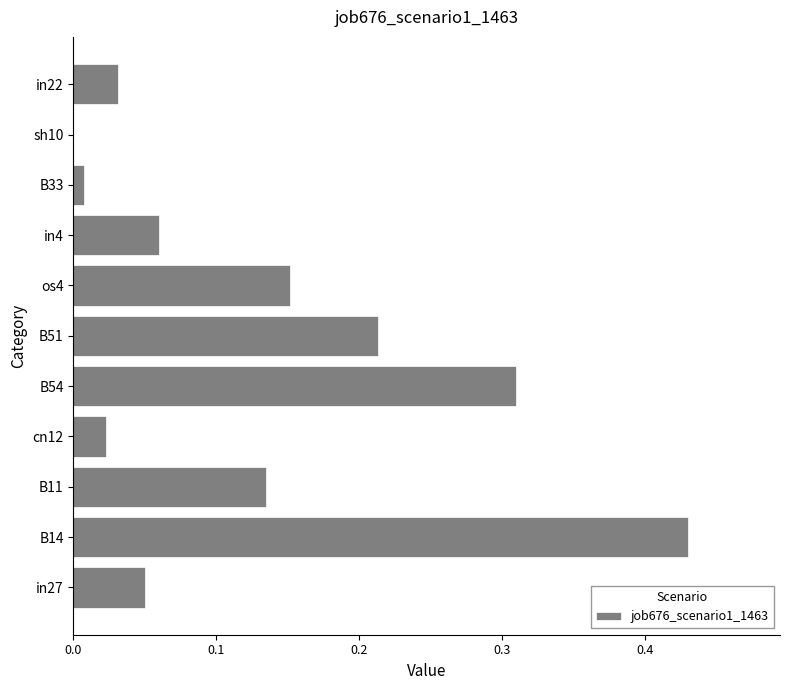

How many categories are shown in the chart?

11